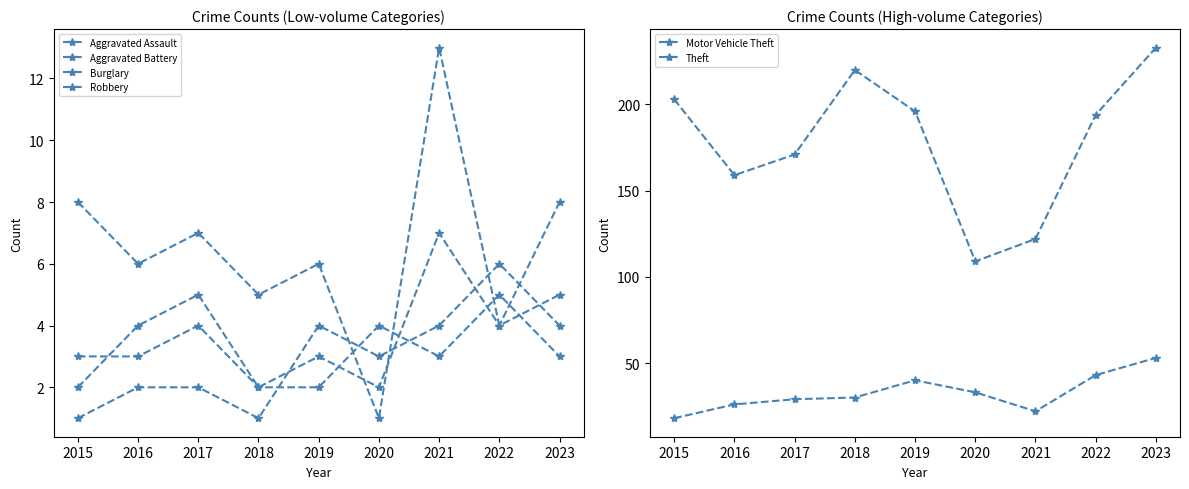

Count the Robbery values in the range 3 to 4.

6